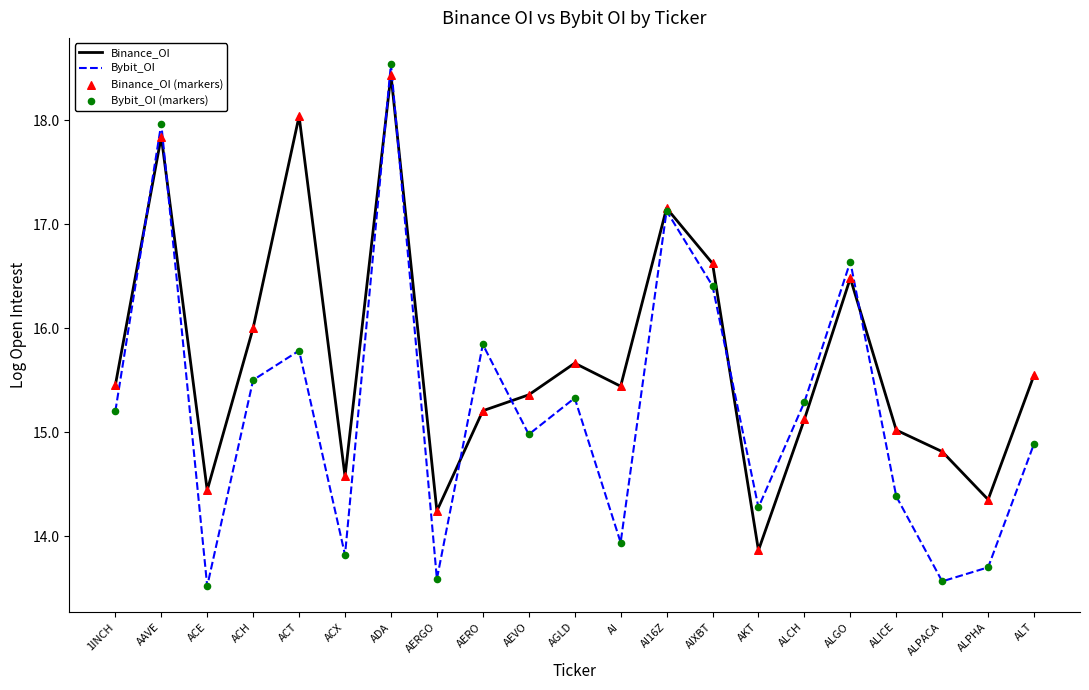

Which series has the largest range (max minus min)?

Bybit_OI